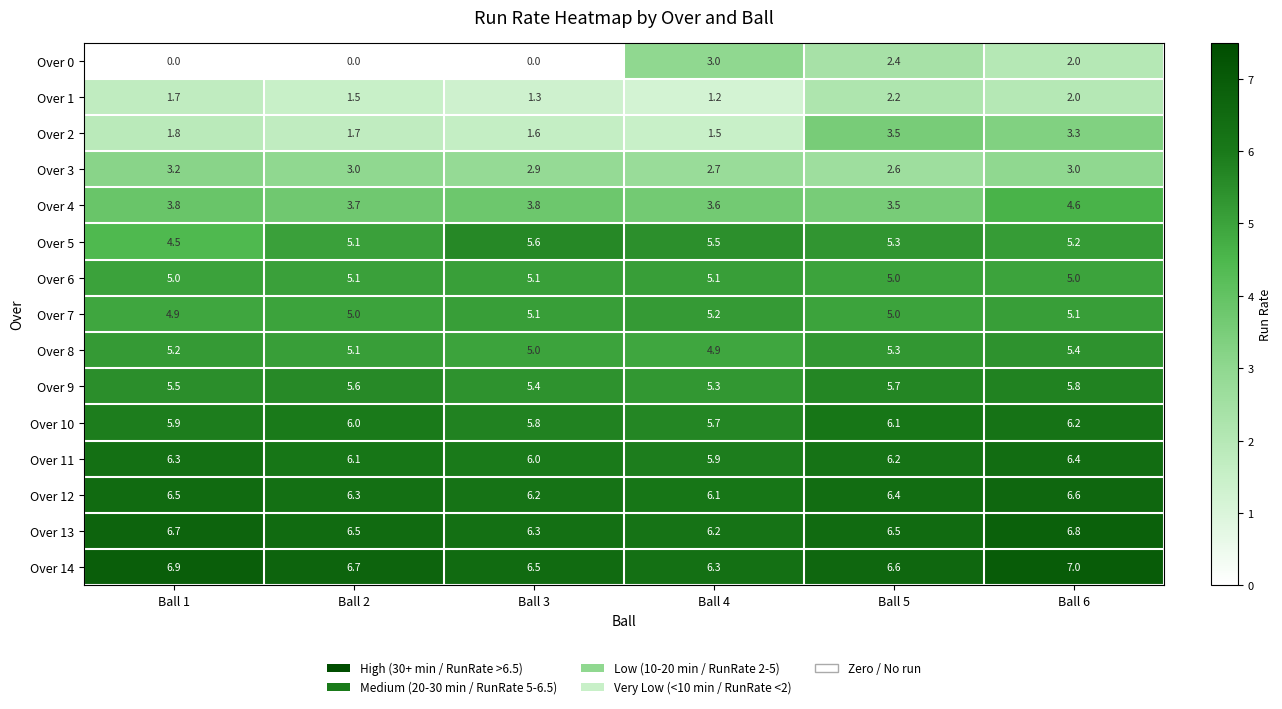

Which series changed the most between Ball 5 and Ball 6?

Over 4